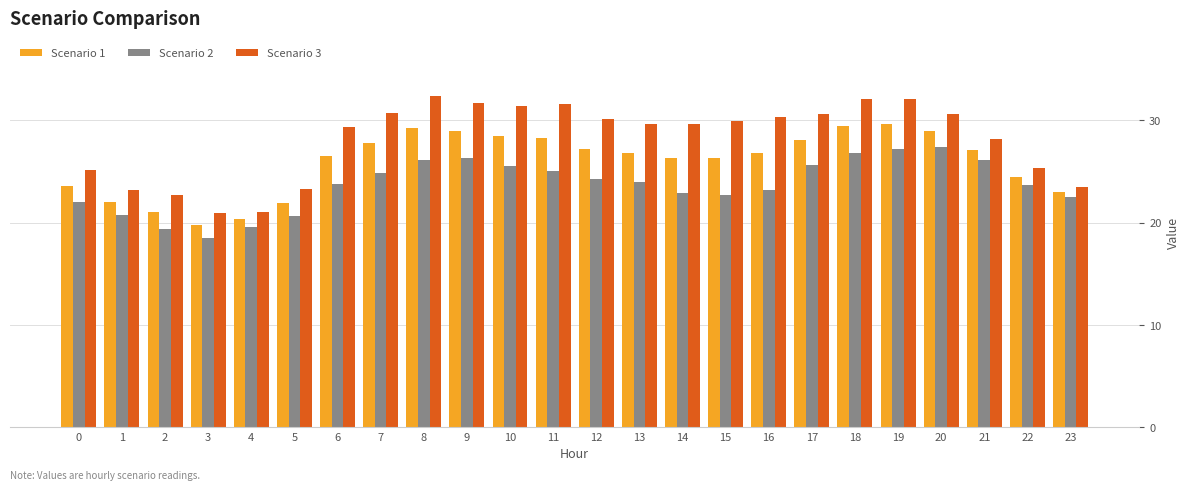

True or false: Scenario 3 has a value of 20.9 at 3.

True